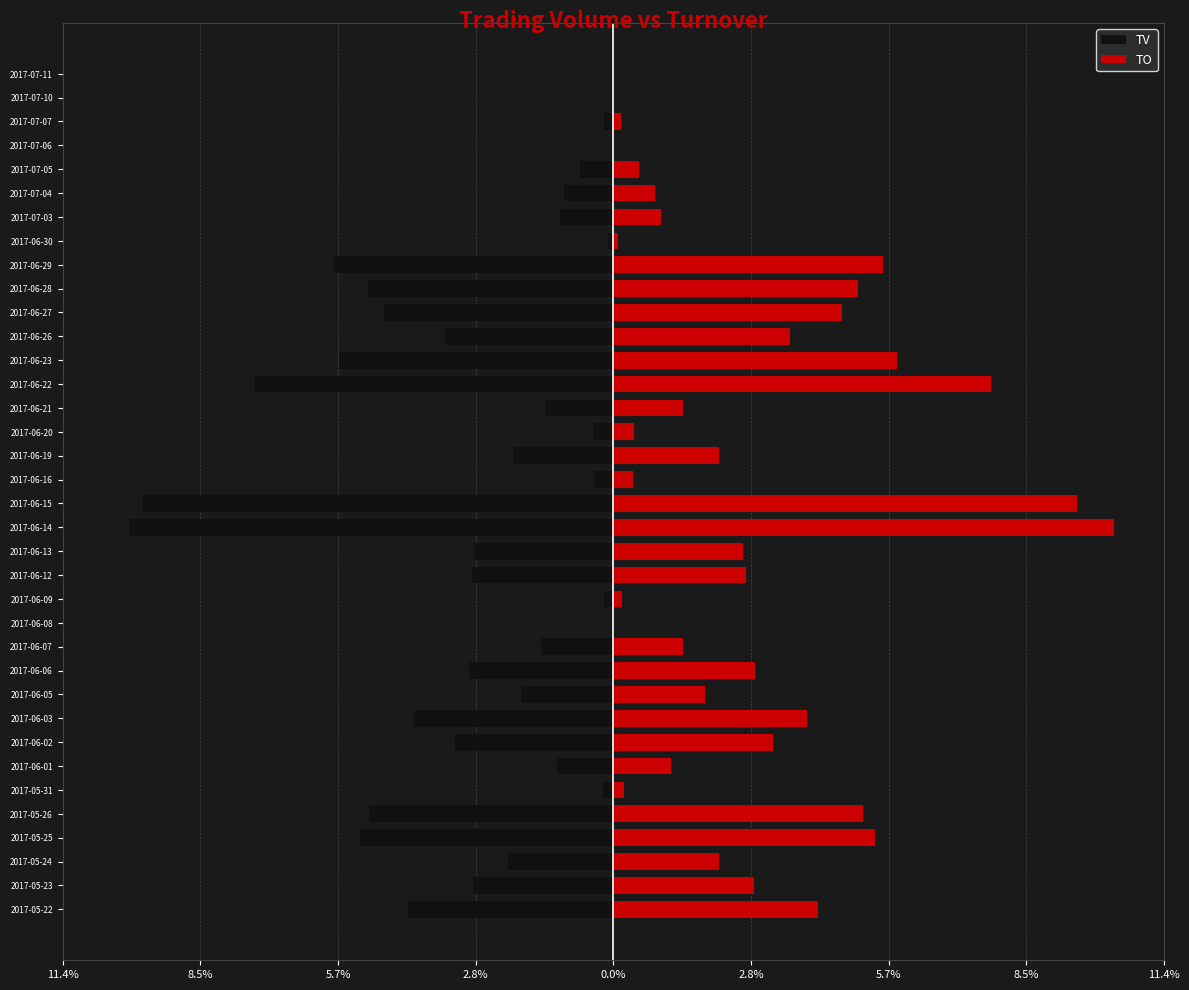

Read the TO value at 2017-06-22.

7.8